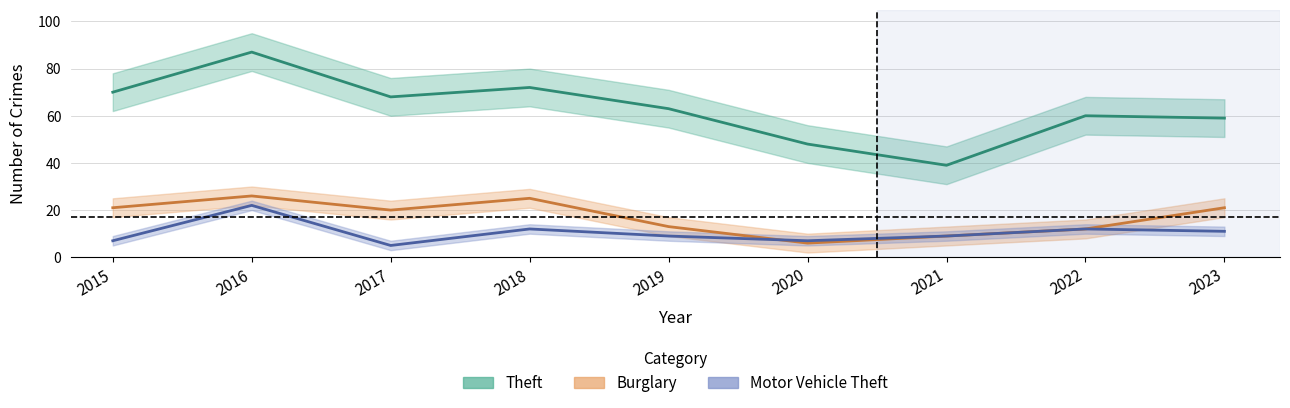

Reading left to right, what are all the values shown in this chart?

Theft: 2015=70	2016=87	2017=68	2018=72	2019=63	2020=48	2021=39	2022=60	2023=59
Burglary: 2015=21	2016=26	2017=20	2018=25	2019=13	2020=6	2021=9	2022=12	2023=21
Motor Vehicle Theft: 2015=7	2016=22	2017=5	2018=12	2019=9	2020=7	2021=9	2022=12	2023=11